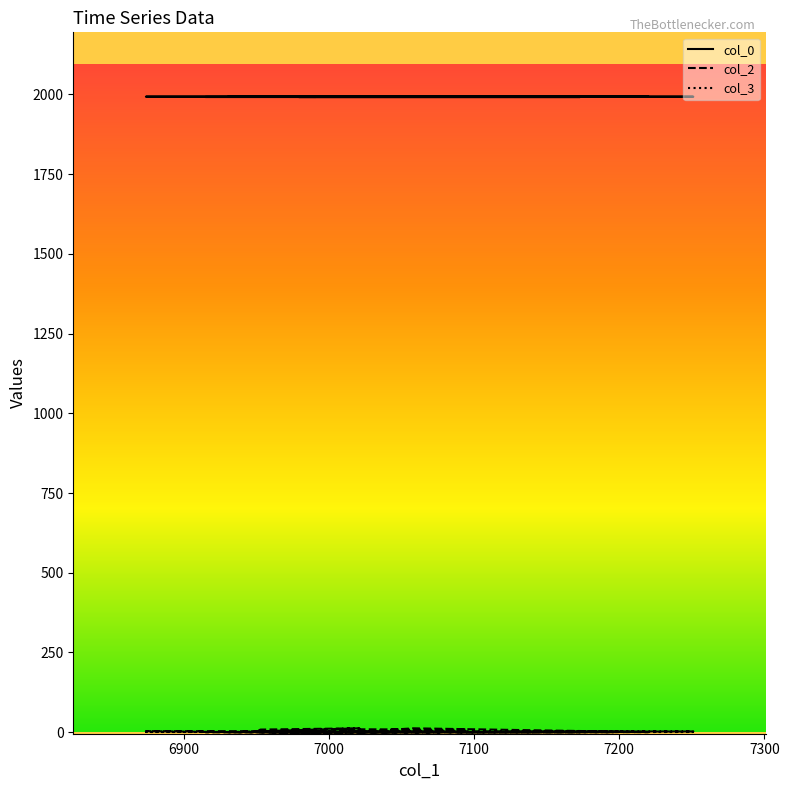

Rank the series by their maximum value, from lowest to highest.

col_3, col_2, col_0